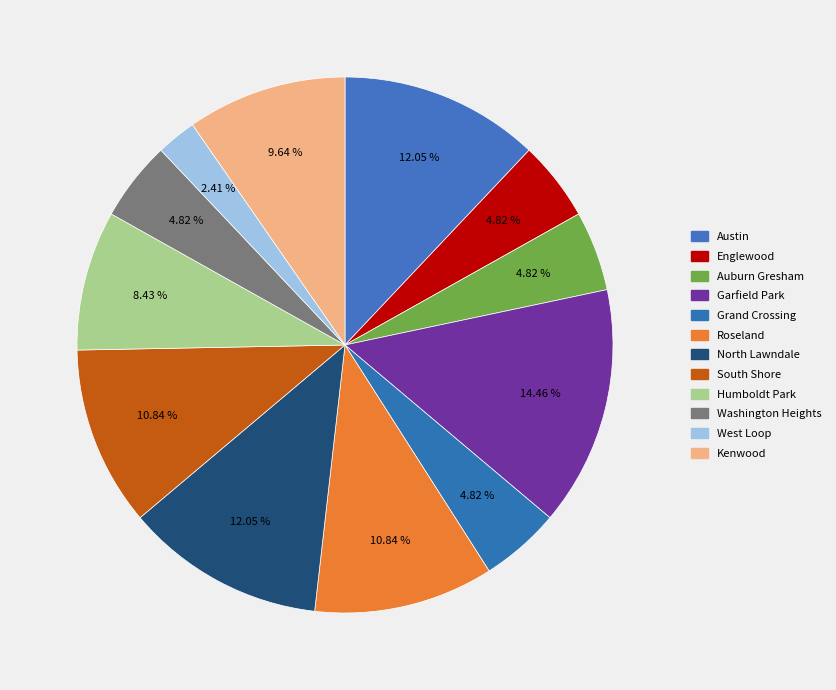

The North Lawndale slice represents 3% of the pie. True or false?

False